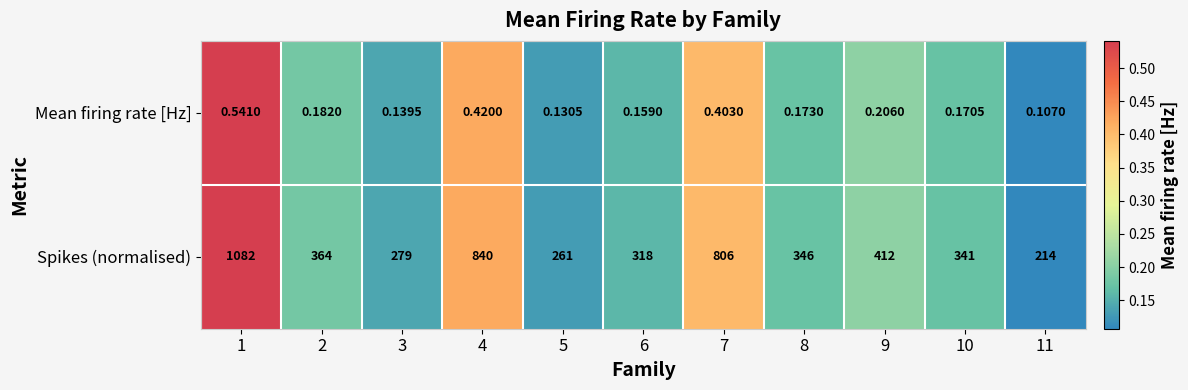

Which series has the widest spread of values?

Spikes (normalised)